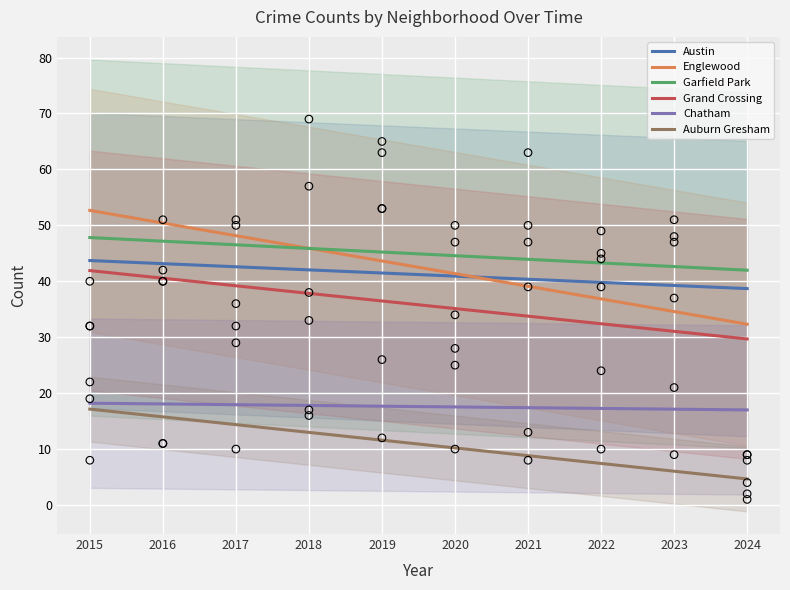

At which category is the sum across all series the highest?

2015